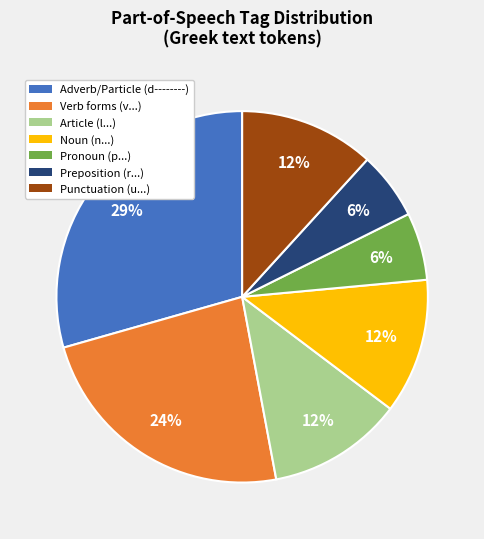

Count the number of slices in the pie.

7